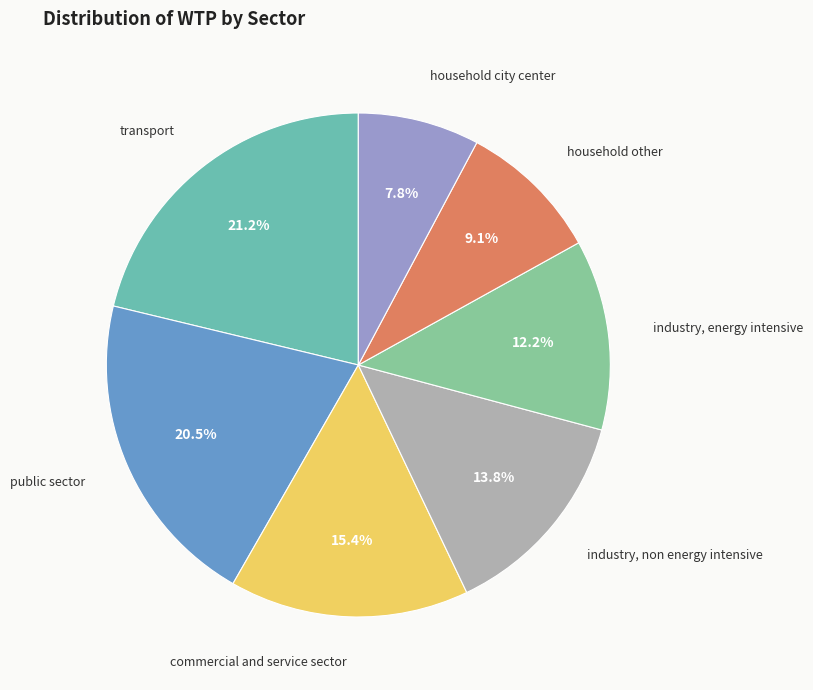

Approximately how many times larger is the value at household city center compared to household other?

0.9